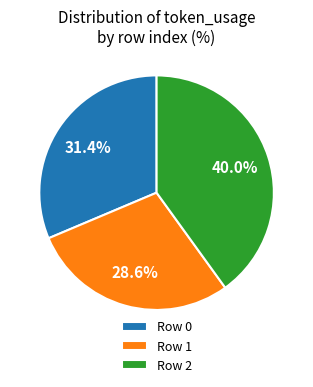

What is the total percentage of Row 2 and Row 0?

71.4%